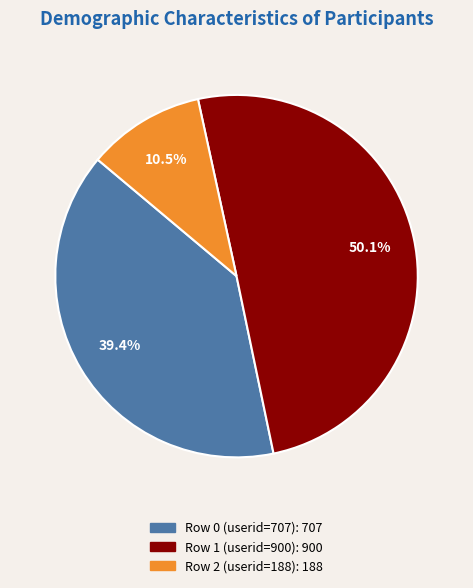

To the nearest percent, what percentage of the pie is Row 1 (userid=900)?

50%